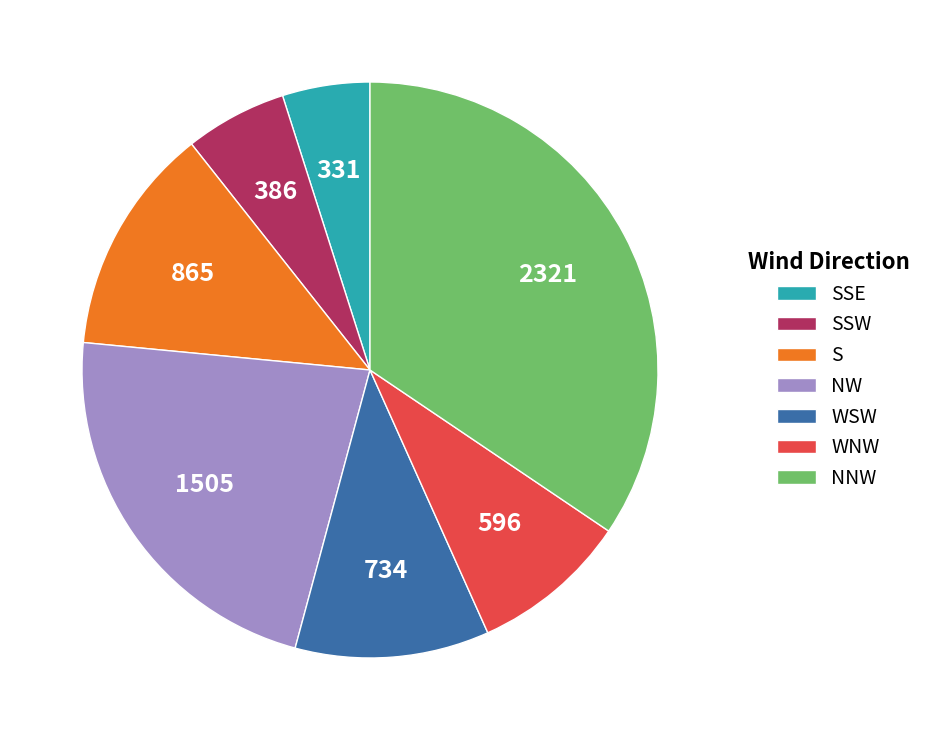

Which has a higher value, SSE or SSW?

SSW